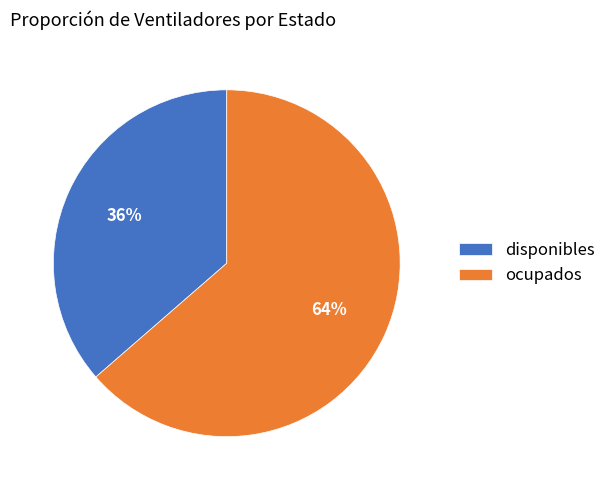

To the nearest percent, what percentage of the pie is disponibles?

36%